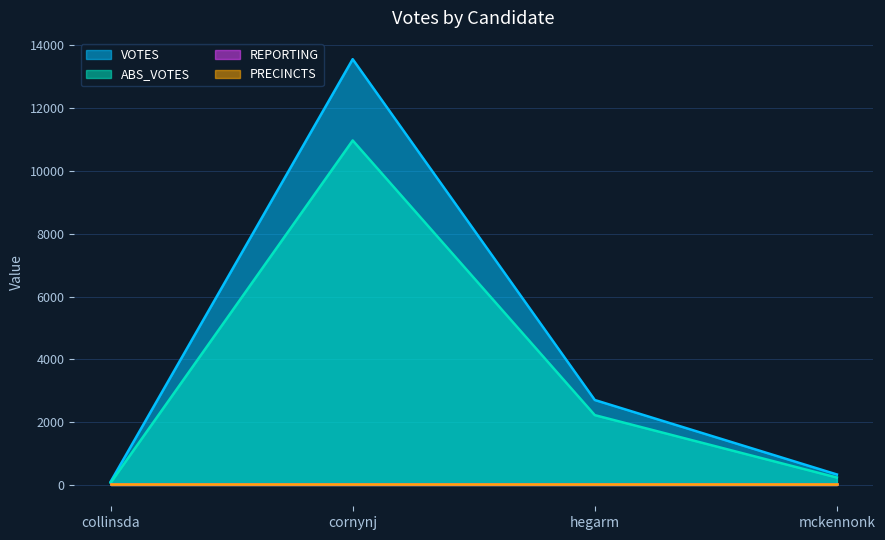

Does the chart display data point markers on the line(s)?

No